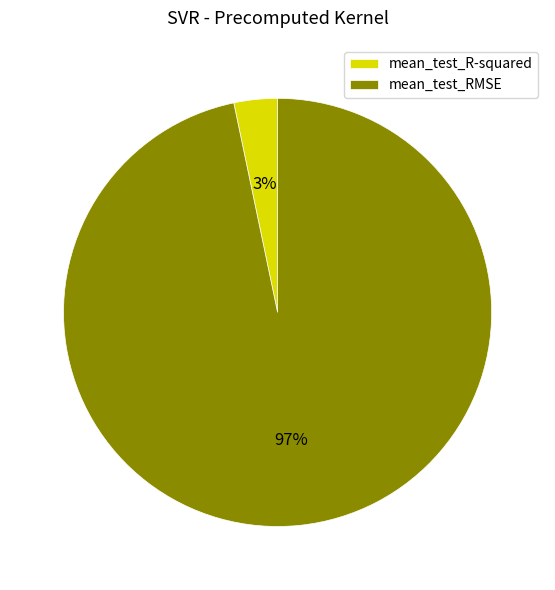

How many segments does this pie chart have?

2